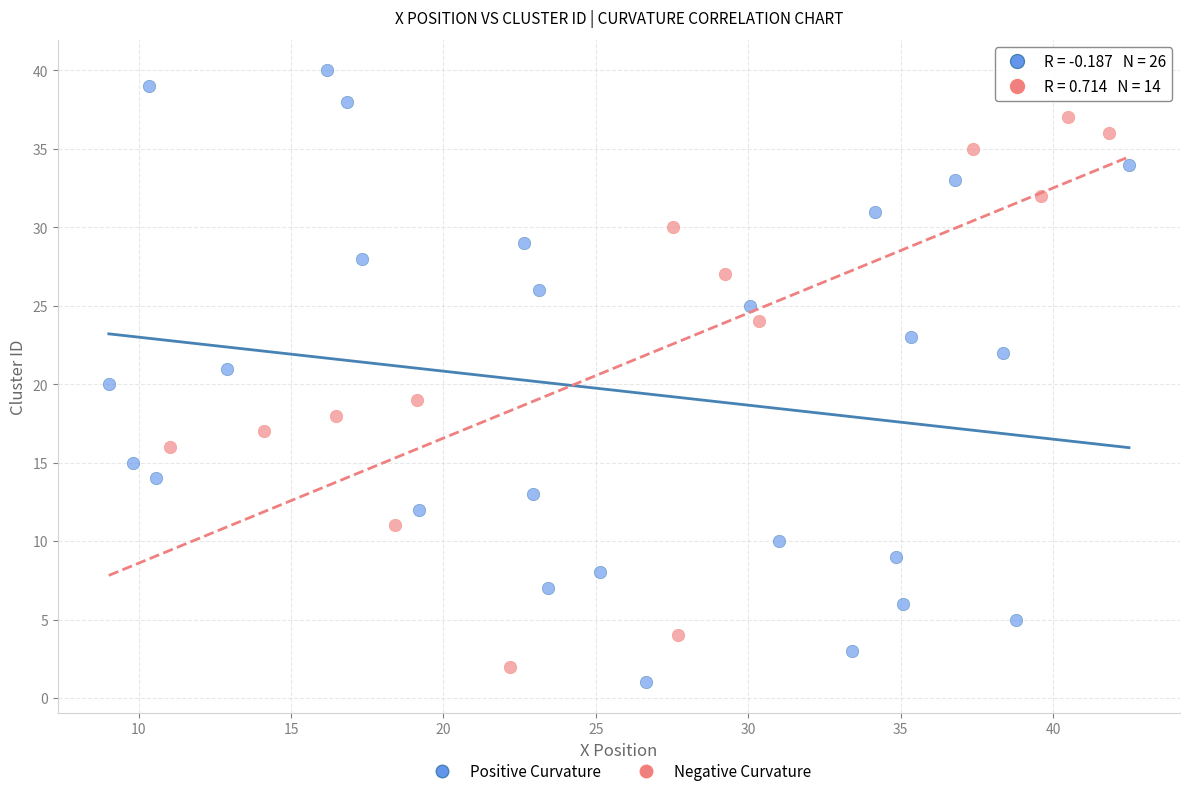

What are all the series names shown in the legend?

Positive Curvature, Negative Curvature